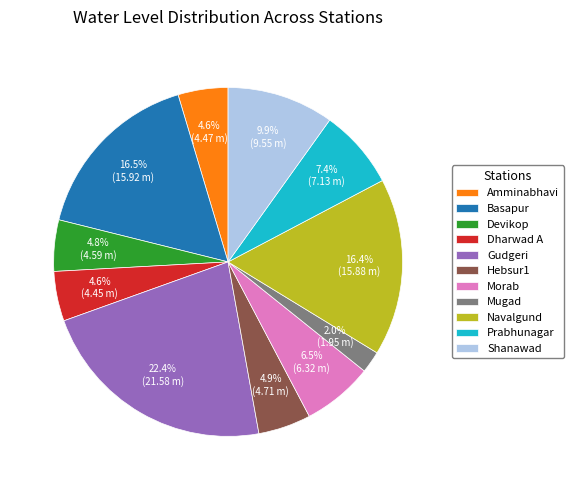

To the nearest percent, what is the difference between the largest and smallest slice percentages?

20%